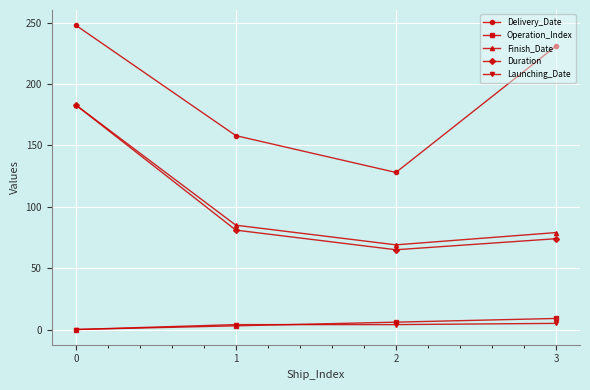

At how many categories does at least one series exceed 219?

2